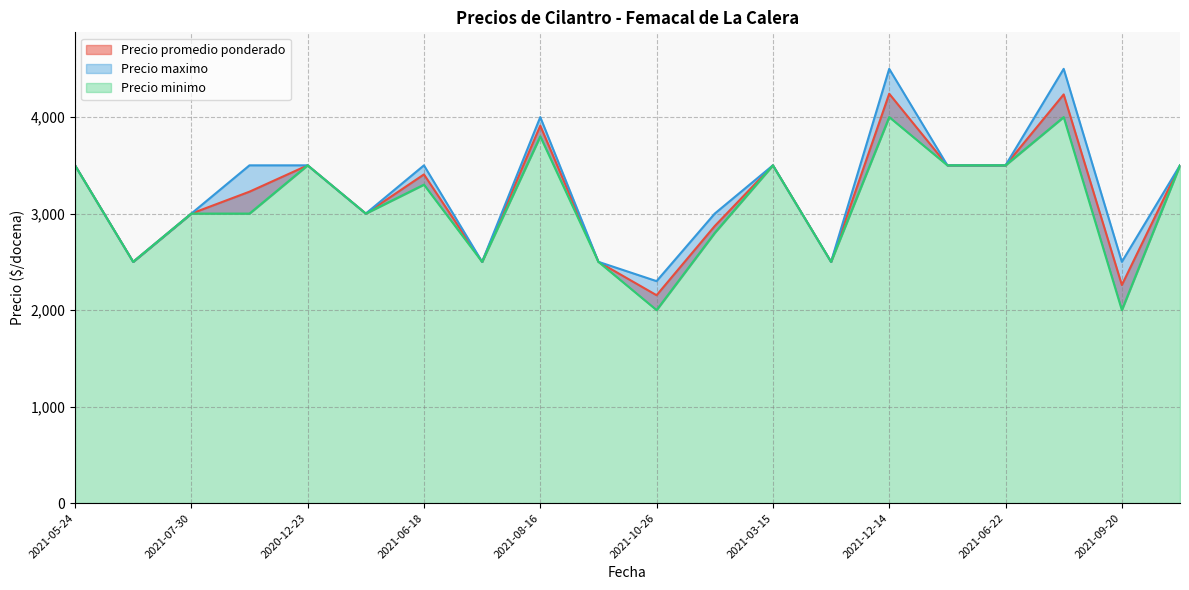

True or false: Precio promedio ponderado and Precio minimo cross at least once.

False